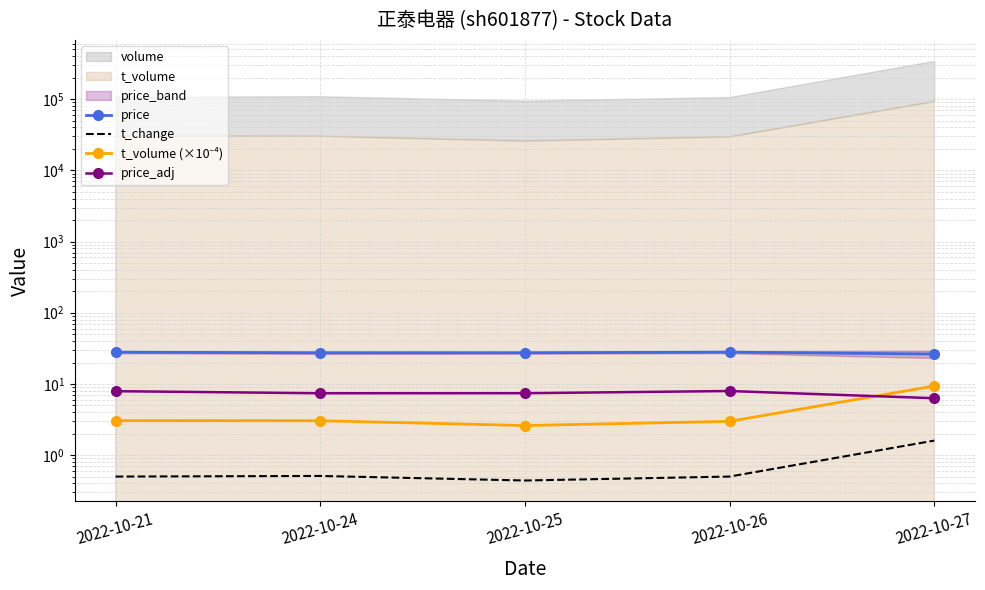

Where is price_adj nearest to the value 7?

2022-10-24